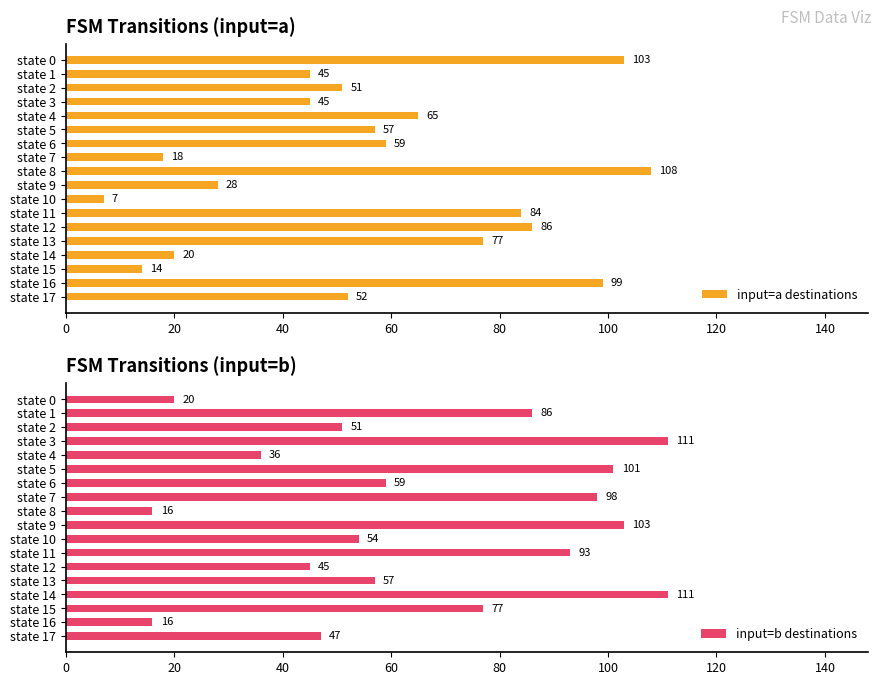

What value does the input=a destinations series have at state 9?

28